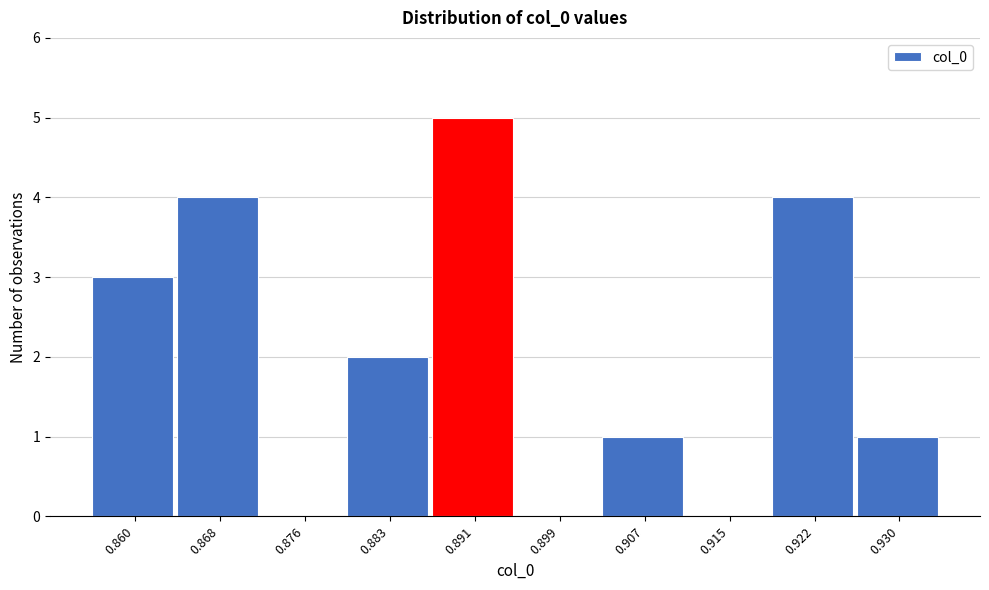

Reading left to right, list all the values displayed in this chart.

0.860=3	0.868=4	0.876=0	0.883=2	0.891=5	0.899=0	0.907=1	0.915=0	0.922=4	0.930=1